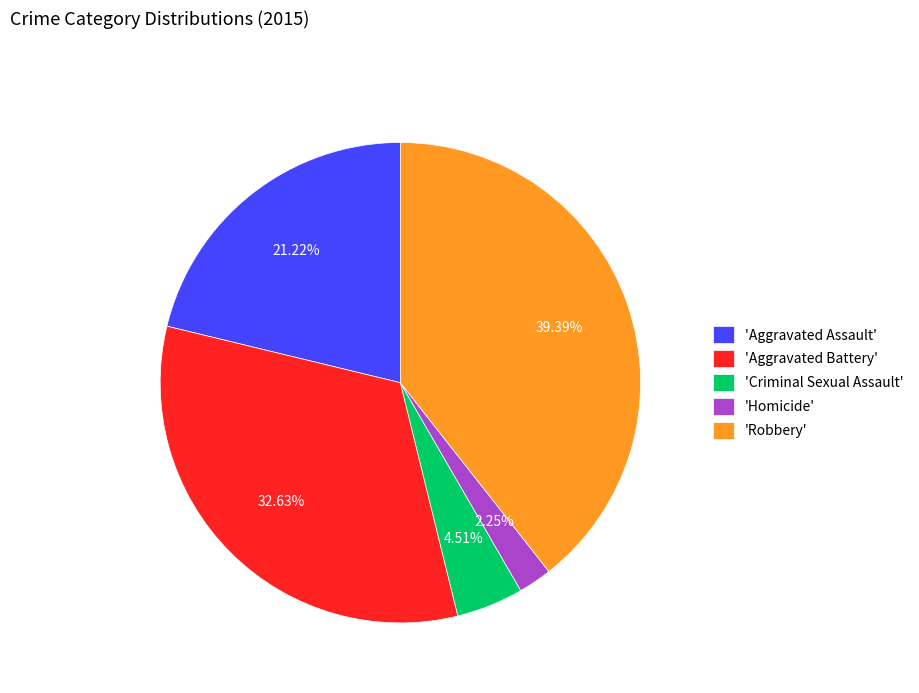

How many segments does this pie chart have?

5